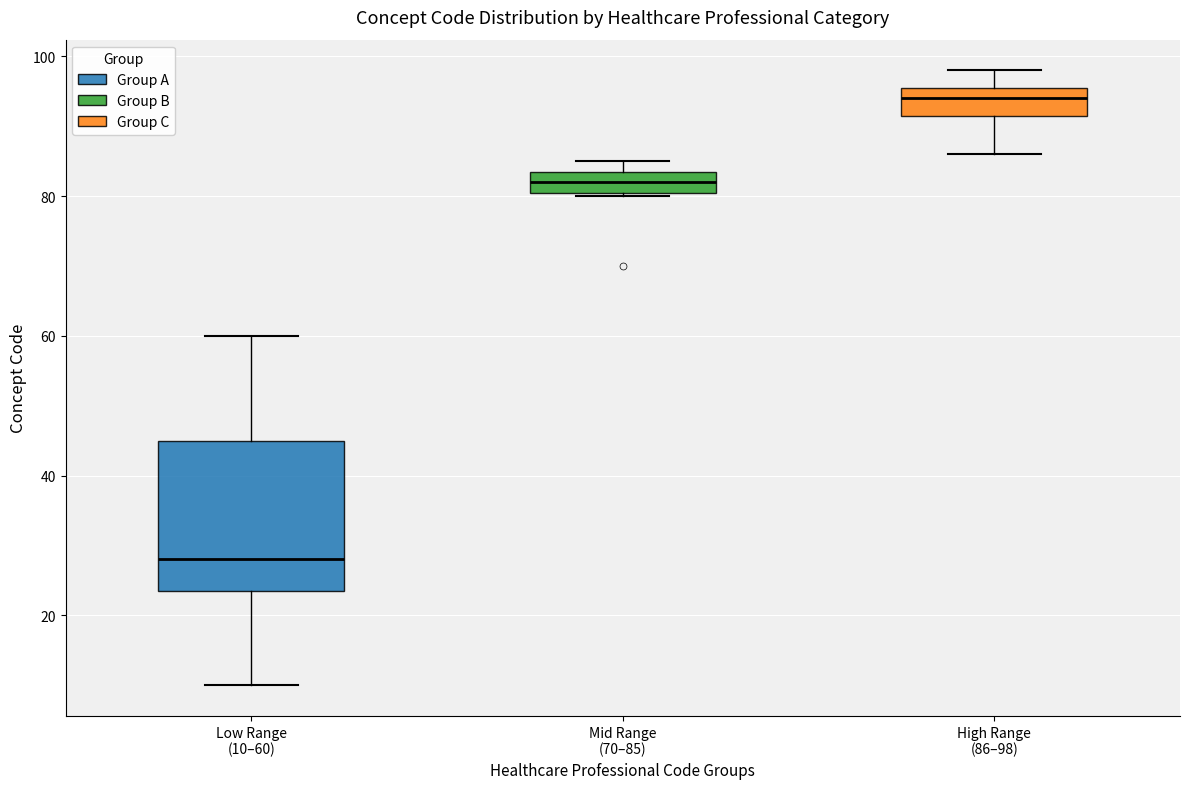

Reading left to right, transcribe this box plot: for each box, give where its median line is, the range the box spans, and where its two whiskers end, as read against the y-axis. The values are not printed on the chart, so give them approximately, as read against the axis.

Low Range (10–60): median 28, box 24 to 46, whiskers 10 to 60
Mid Range (70–85): median 82, box 80 to 84, whiskers 80 to 86
High Range (86–98): median 94, box 92 to 96, whiskers 86 to 98